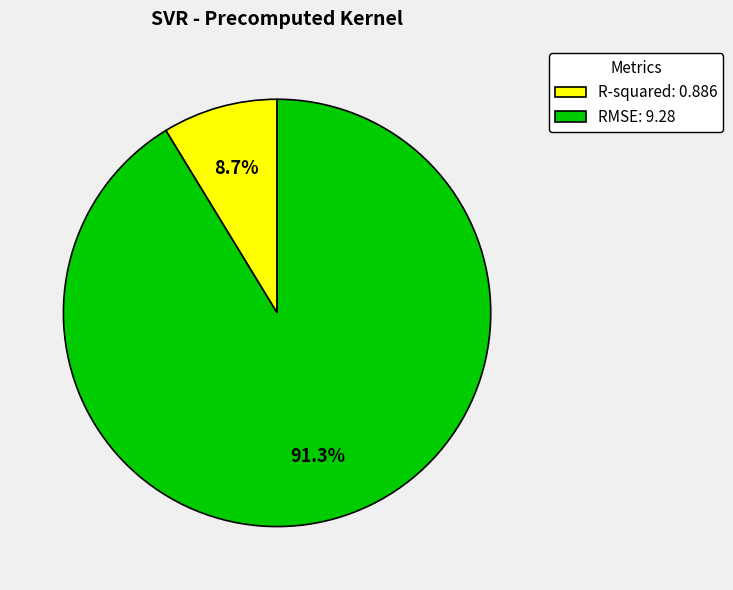

Which has a higher value, RMSE or R-squared?

RMSE